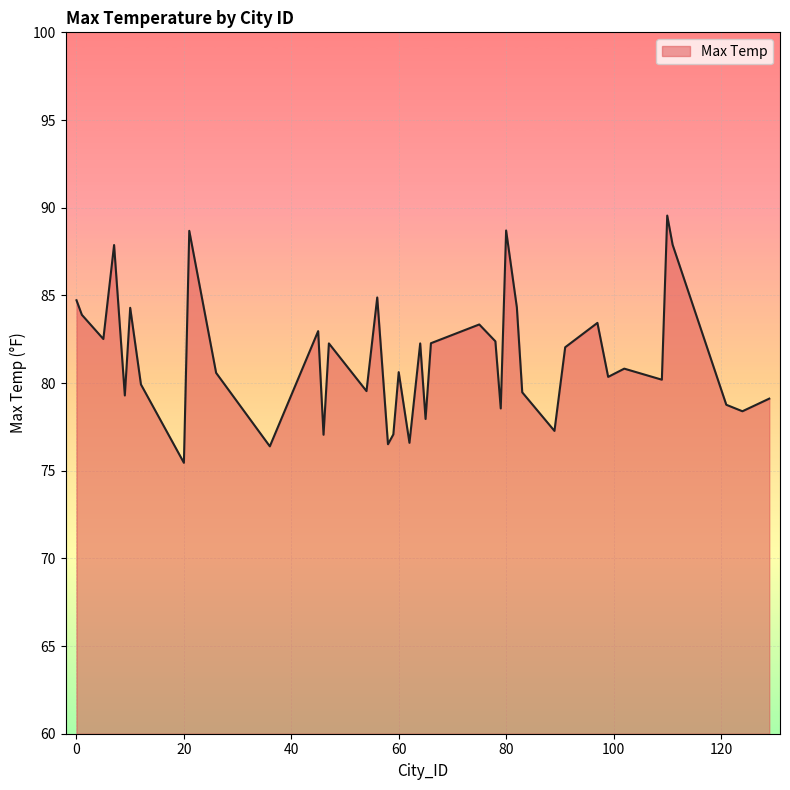

What is the minimum value shown in the chart?

75.5